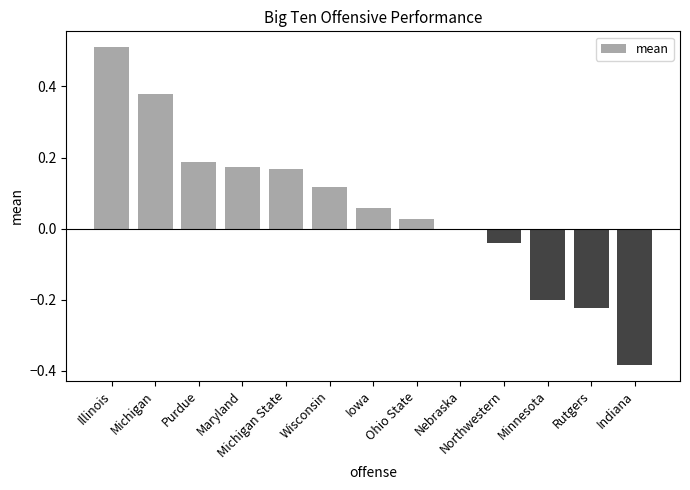

Count the number of categories in the chart.

13